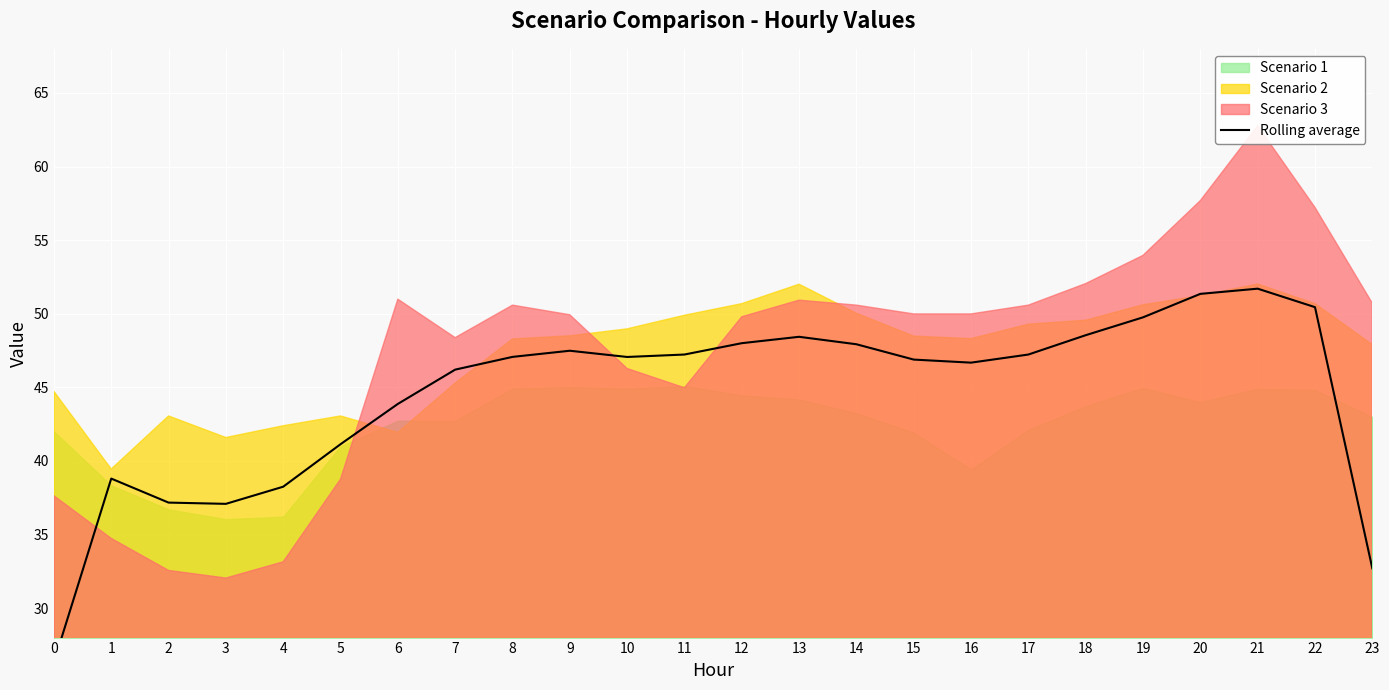

Rank the categories by value from highest to lowest.

21, 20, 22, 19, 18, 13, 12, 14, 9, 11, 17, 8, 10, 15, 16, 7, 6, 5, 1, 4, 2, 3, 23, 0